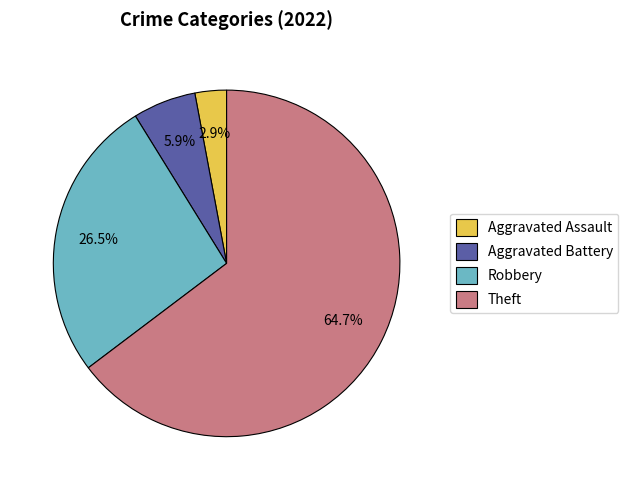

What portion of the pie excludes Aggravated Assault?

97.1%